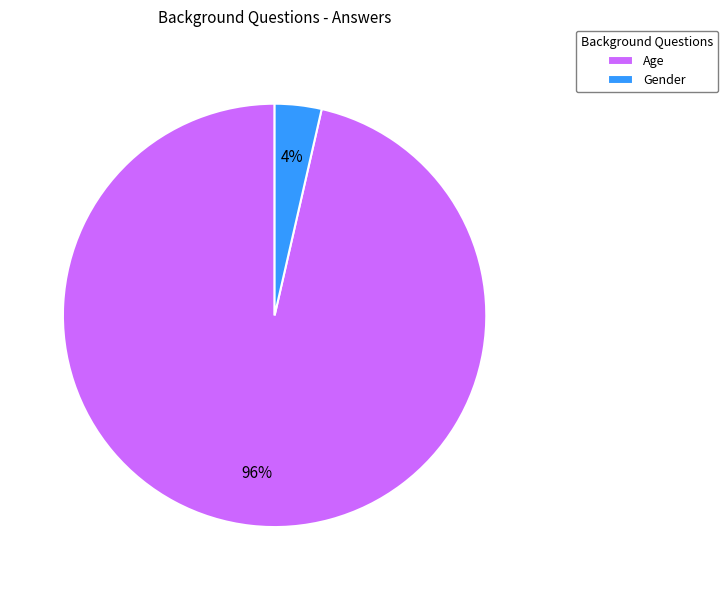

Between Age and Gender, which is larger?

Age